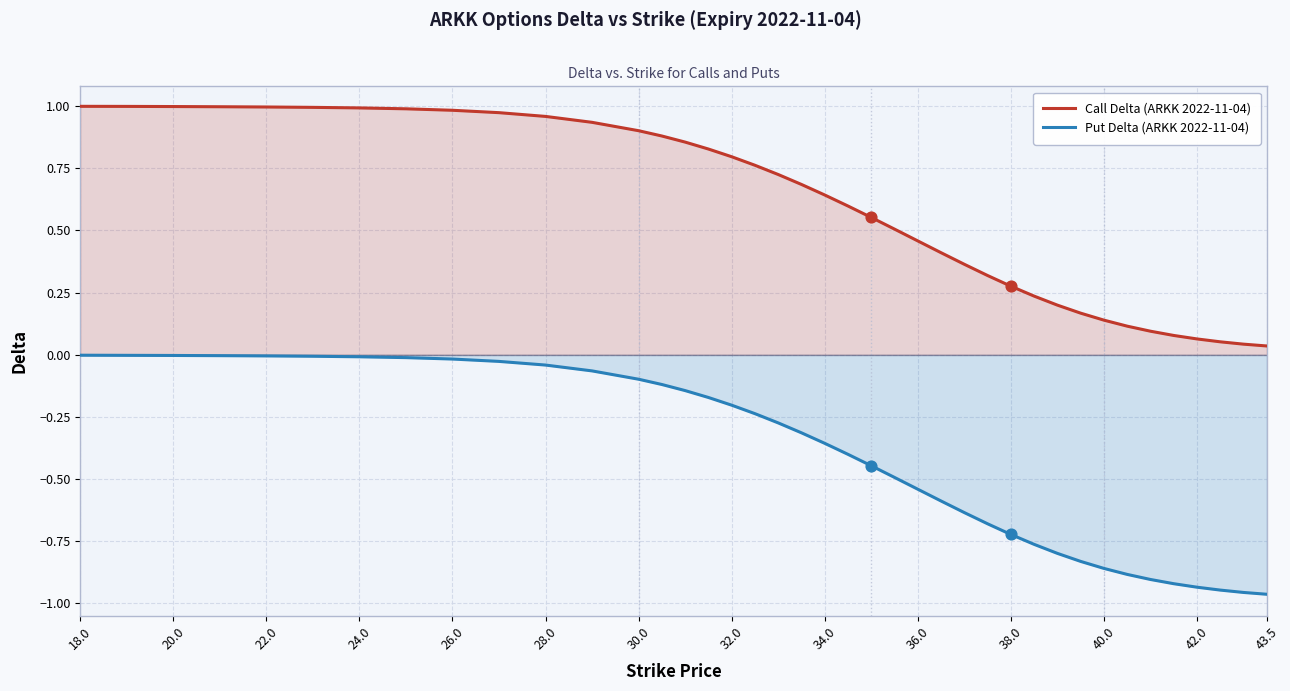

Which series reaches the maximum Y coordinate?

Call Delta (ARKK 2022-11-04)